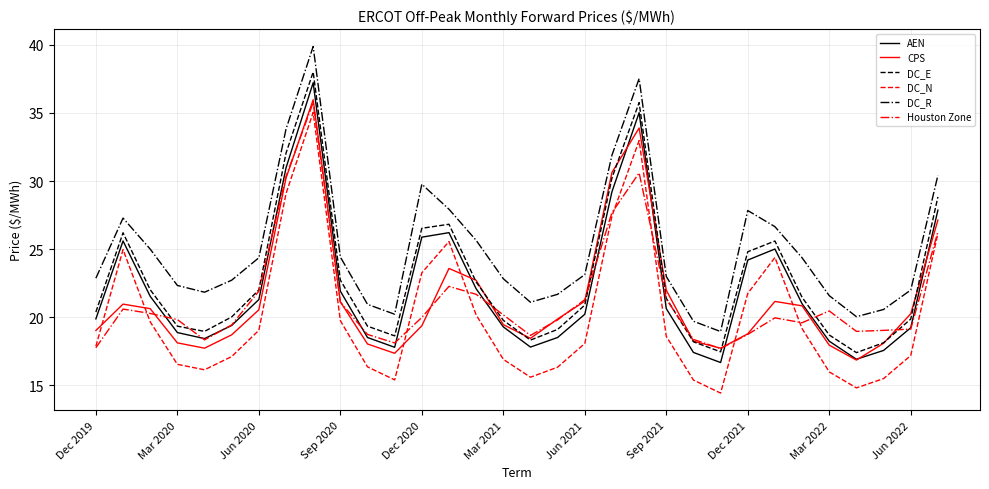

True or false: Houston Zone and DC_R cross at least once.

False